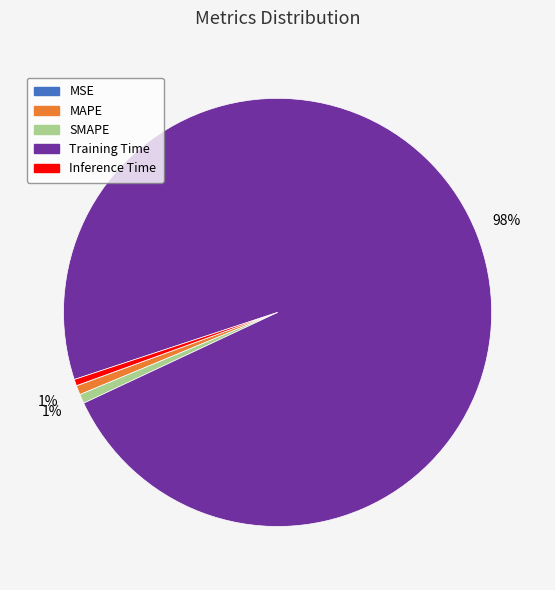

Is there any slice that represents more than half of the pie?

Yes